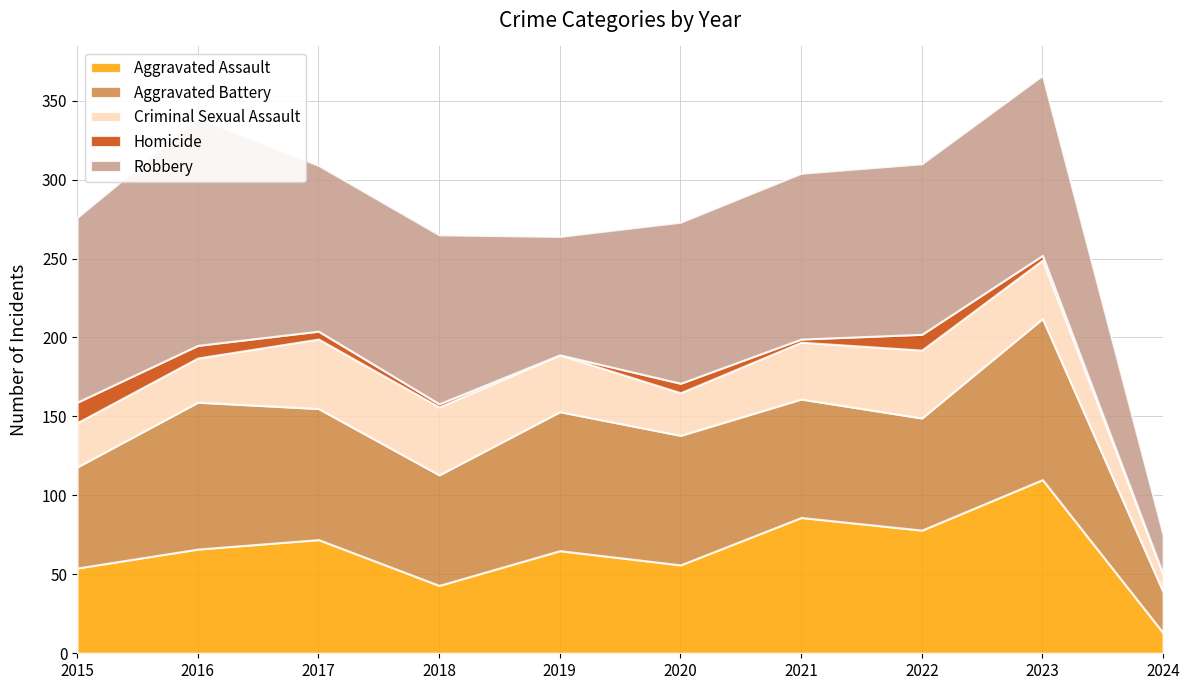

Reading left to right, transcribe all the data shown in this chart.

Aggravated Assault: 54	66	72	43	65	56	86	78	110	13
Aggravated Battery: 64	93	83	70	88	82	75	71	102	26
Criminal Sexual Assault: 28	28	44	43	36	27	36	43	37	11
Homicide: 13	8	5	2	0	6	2	10	3	0
Robbery: 117	144	105	107	75	102	105	108	114	25